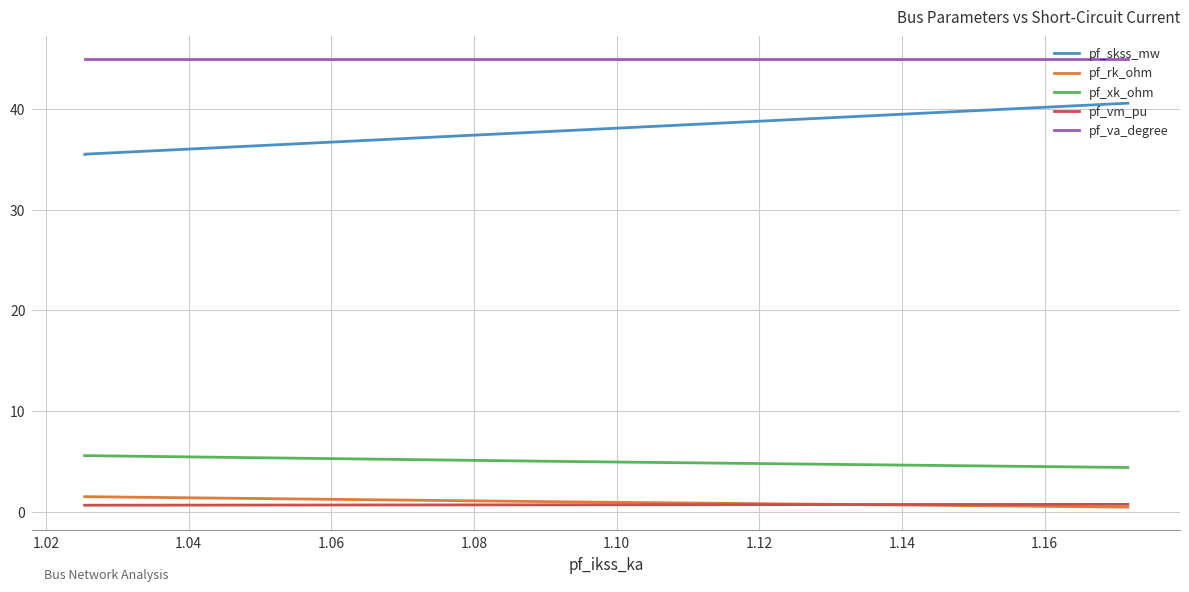

How many lines are shown in the chart?

5